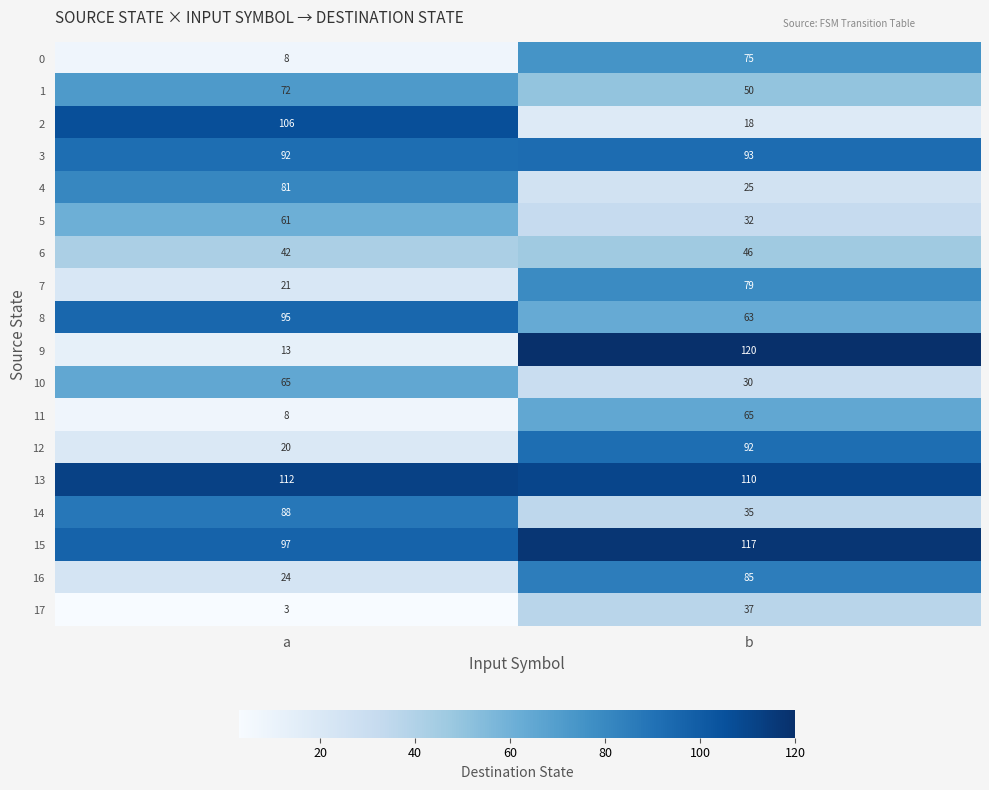

Between a and b, which series saw the biggest shift?

9